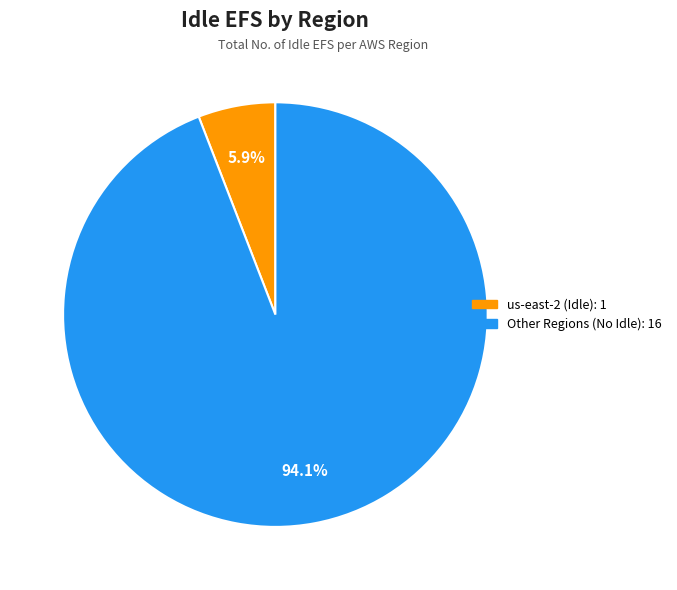

How many segments does this pie chart have?

2